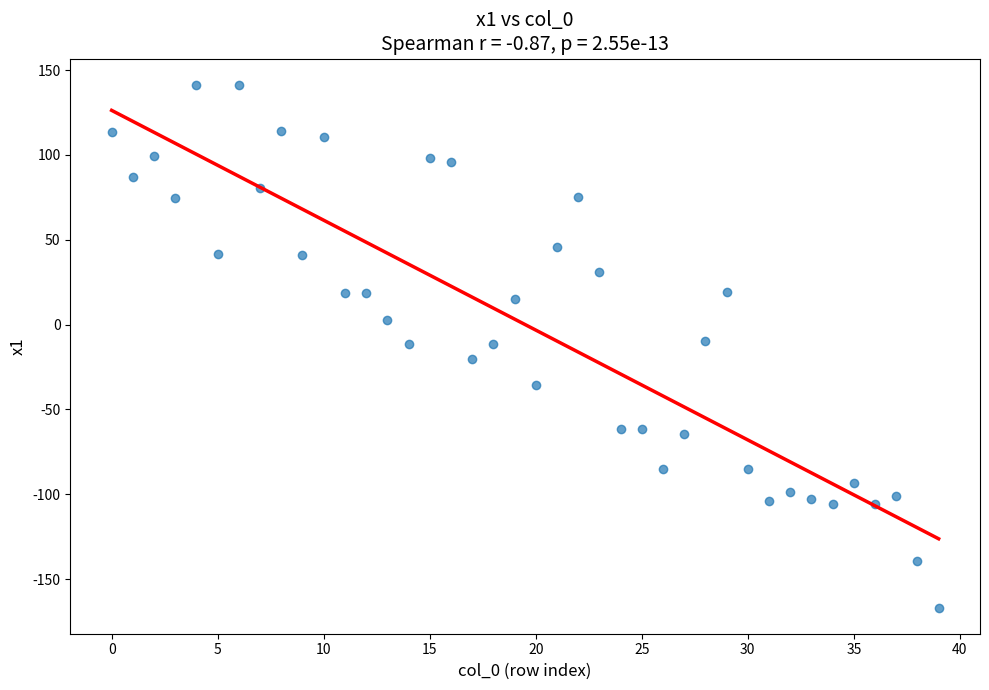

What is the range of Y values (max minus min)?

308.2